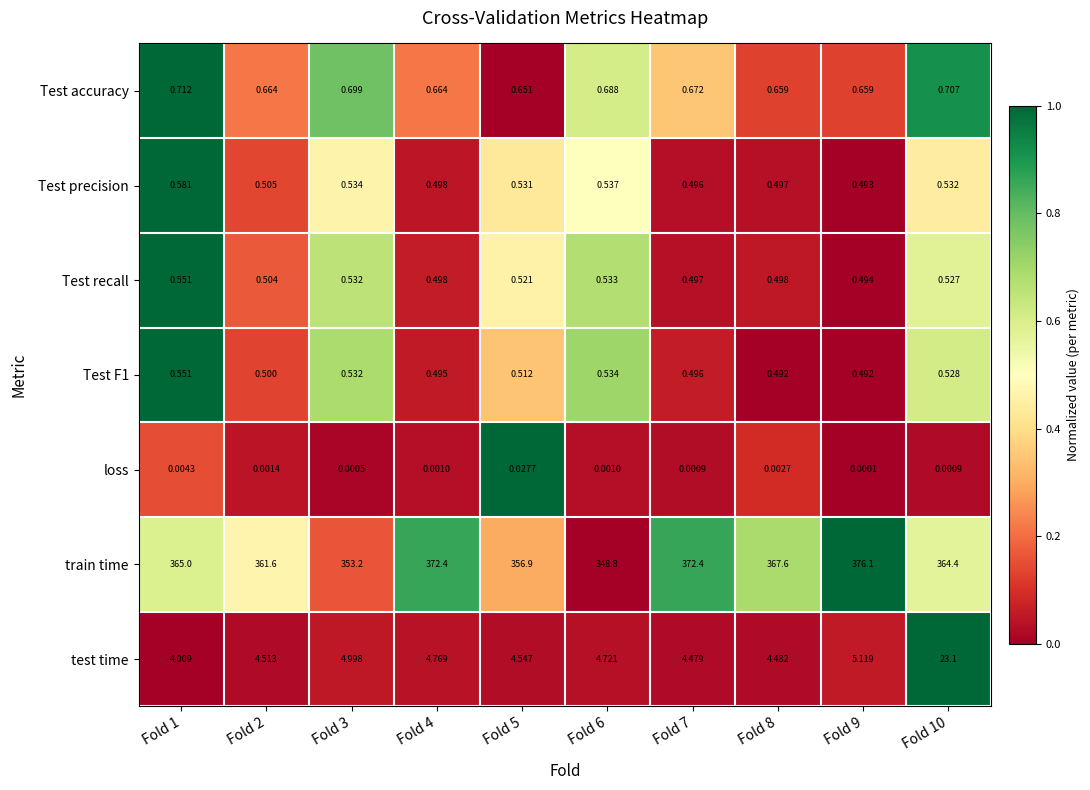

Which series changed the most between Fold 1 and Fold 4?

train time